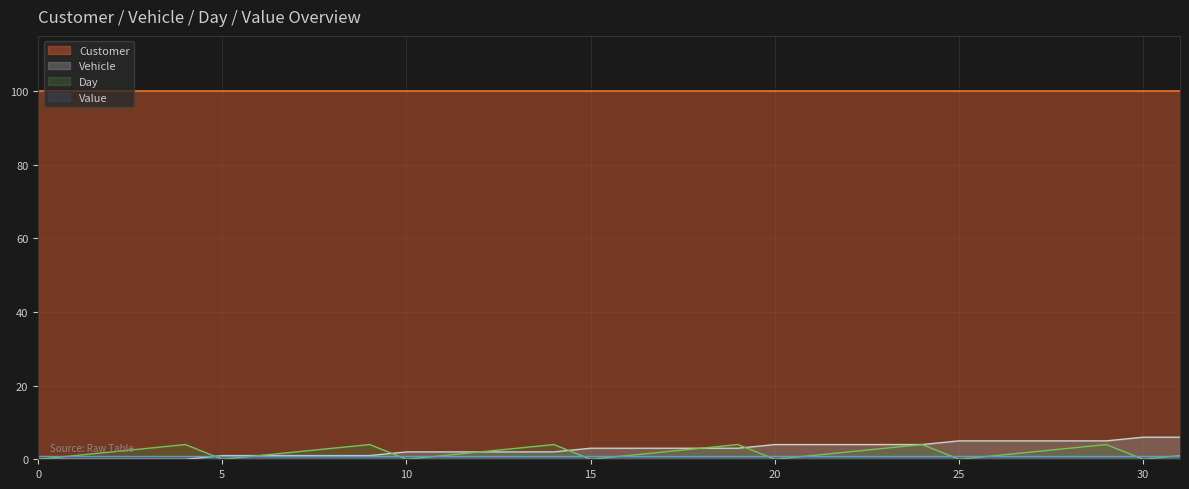

How many data points in Vehicle are above 3?

12